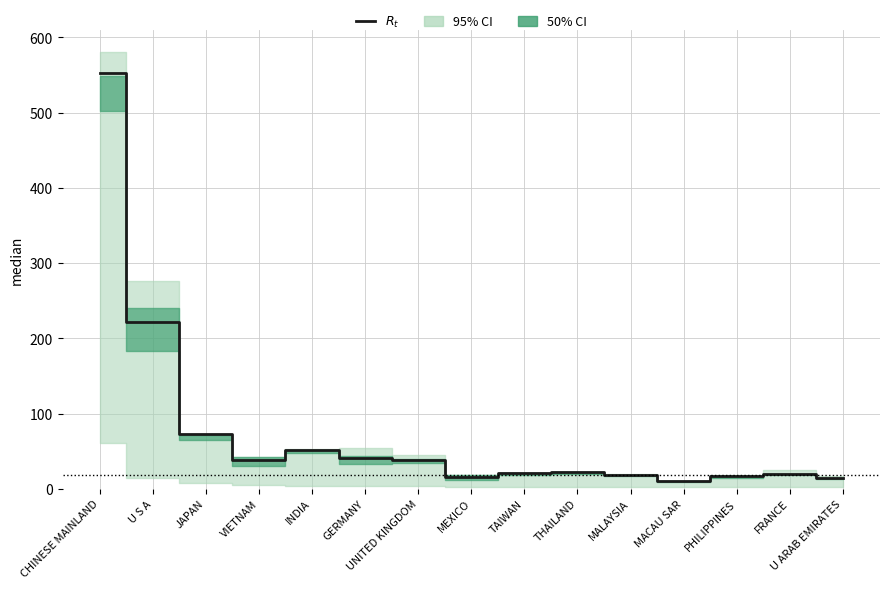

Reading right to left, what are all the values shown in this chart?

U ARAB EMIRATES=14.3	FRANCE=19.4	PHILIPPINES=16.7	MACAU SAR=10.1	MALAYSIA=18.1	THAILAND=22.0	TAIWAN=20.6	MEXICO=15.1	UNITED KINGDOM=38.5	GERMANY=40.4	INDIA=52.0	VIETNAM=37.9	JAPAN=72.2	U S A=221.8	CHINESE MAINLAND=552.8